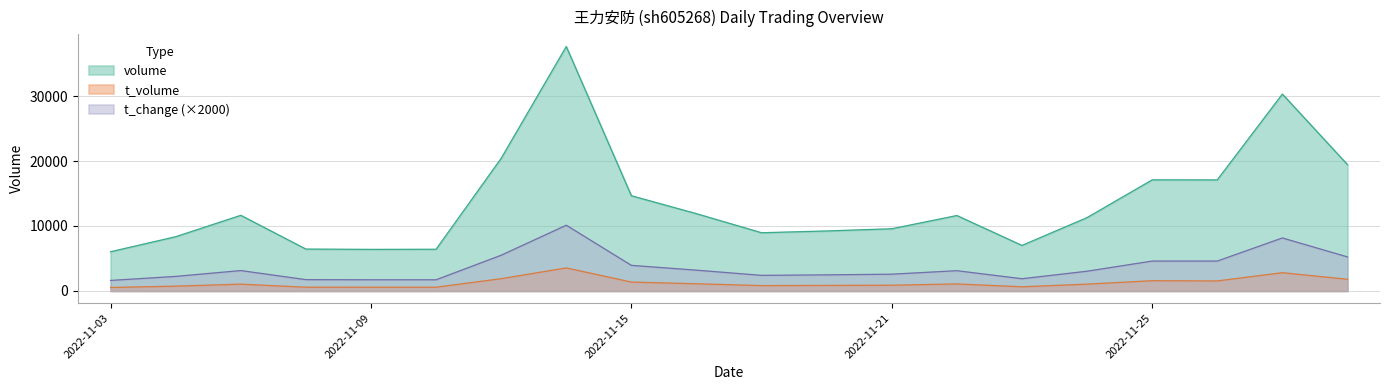

Which has a higher value, 2022-11-03 or 2022-11-10?

2022-11-10